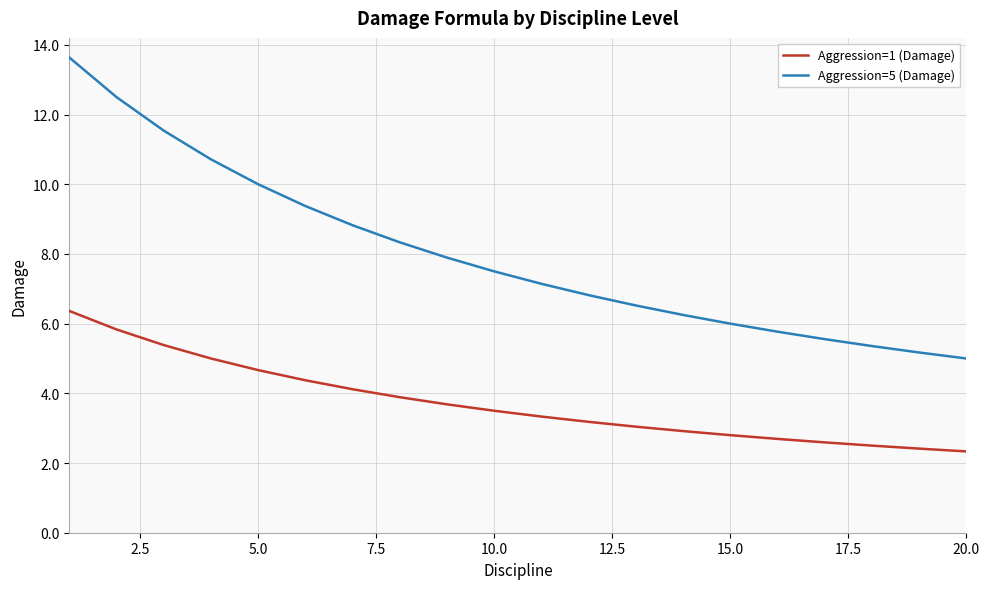

What is the lowest value of the Aggression=5 (Damage) series?

5.0